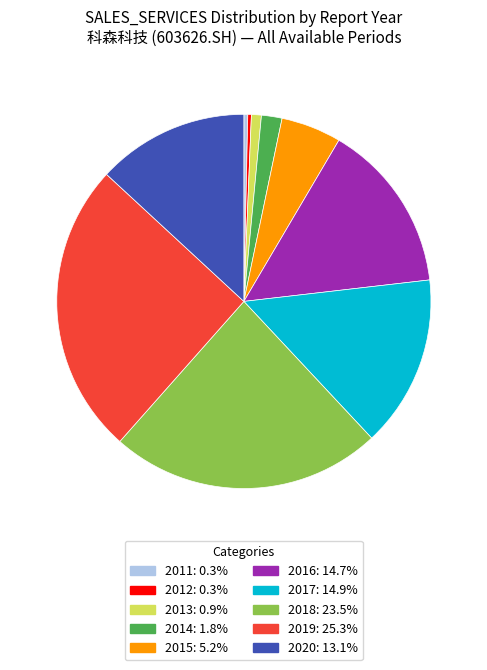

How many slices are in this pie chart?

10